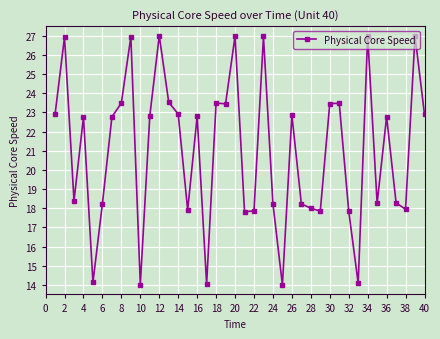

How many data points are above 22?

22